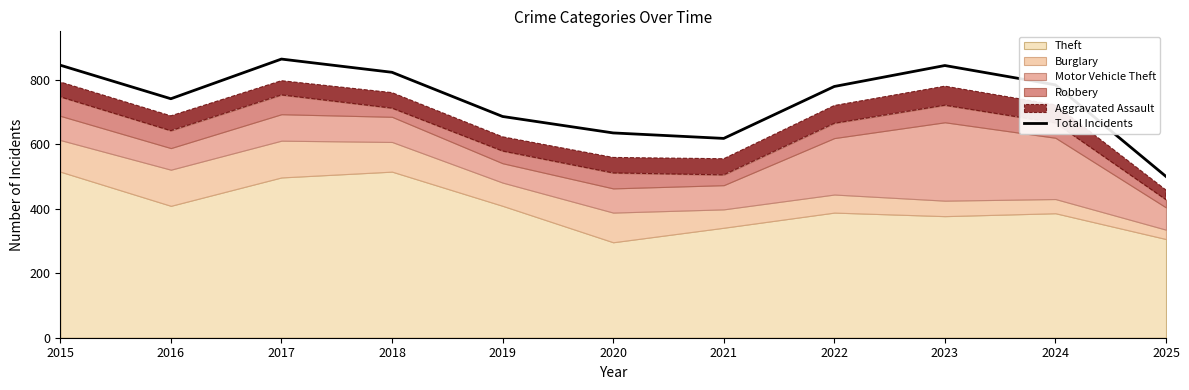

Reading right to left, list all the values displayed in this chart.

500	784	844	779	618	635	686	823	864	741	845